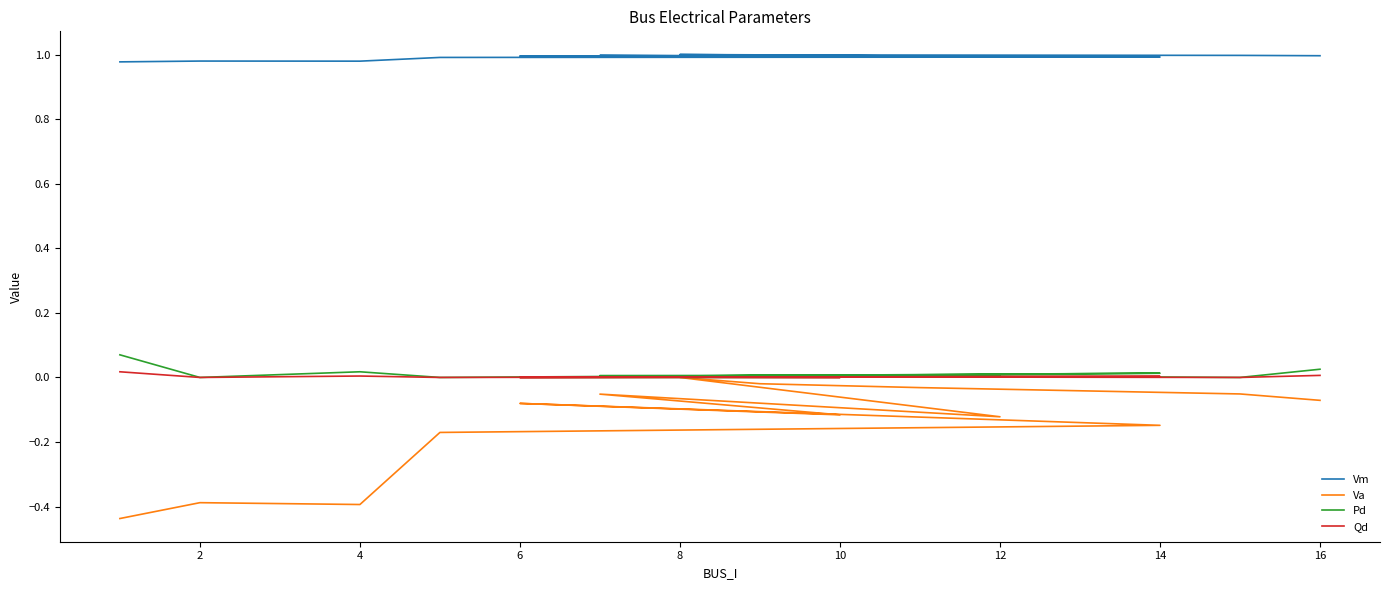

What is the label of the 13th point from the left?

12